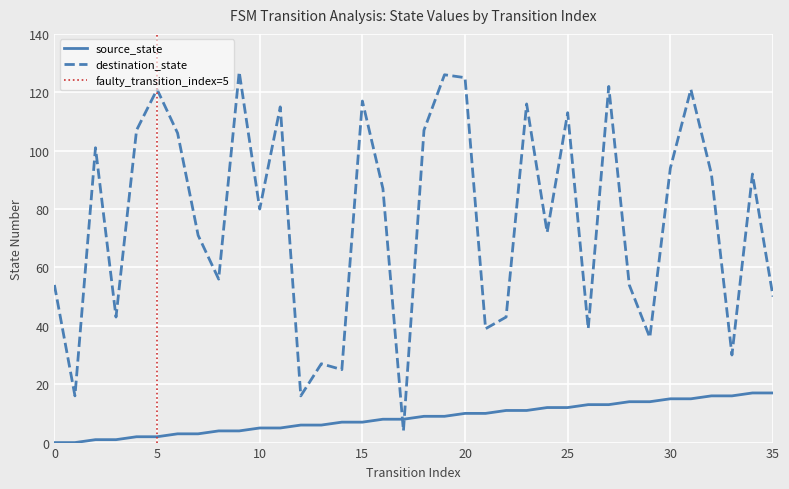

How many lines are shown in the chart?

2